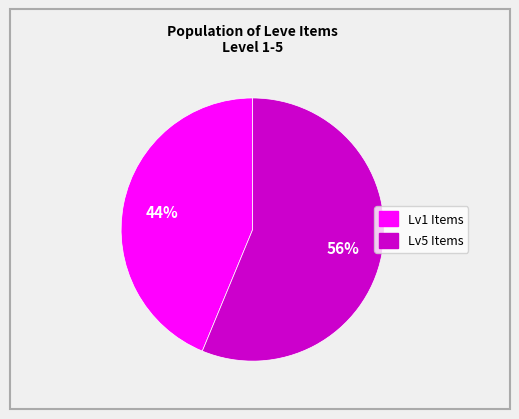

Does any single category account for the majority?

Yes